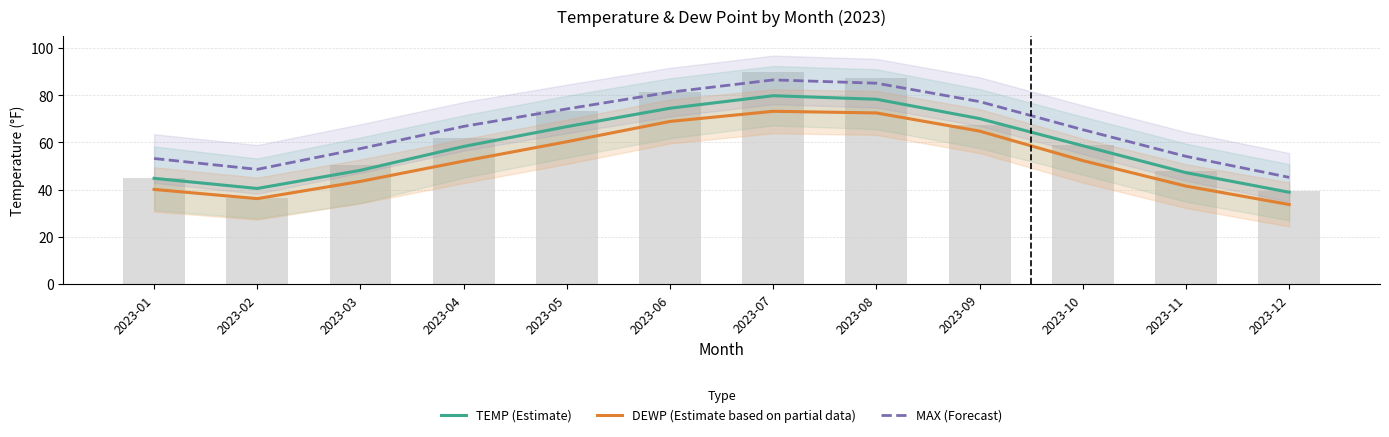

What is the approximate value of MAX (Forecast) at 2023-06?

81.3